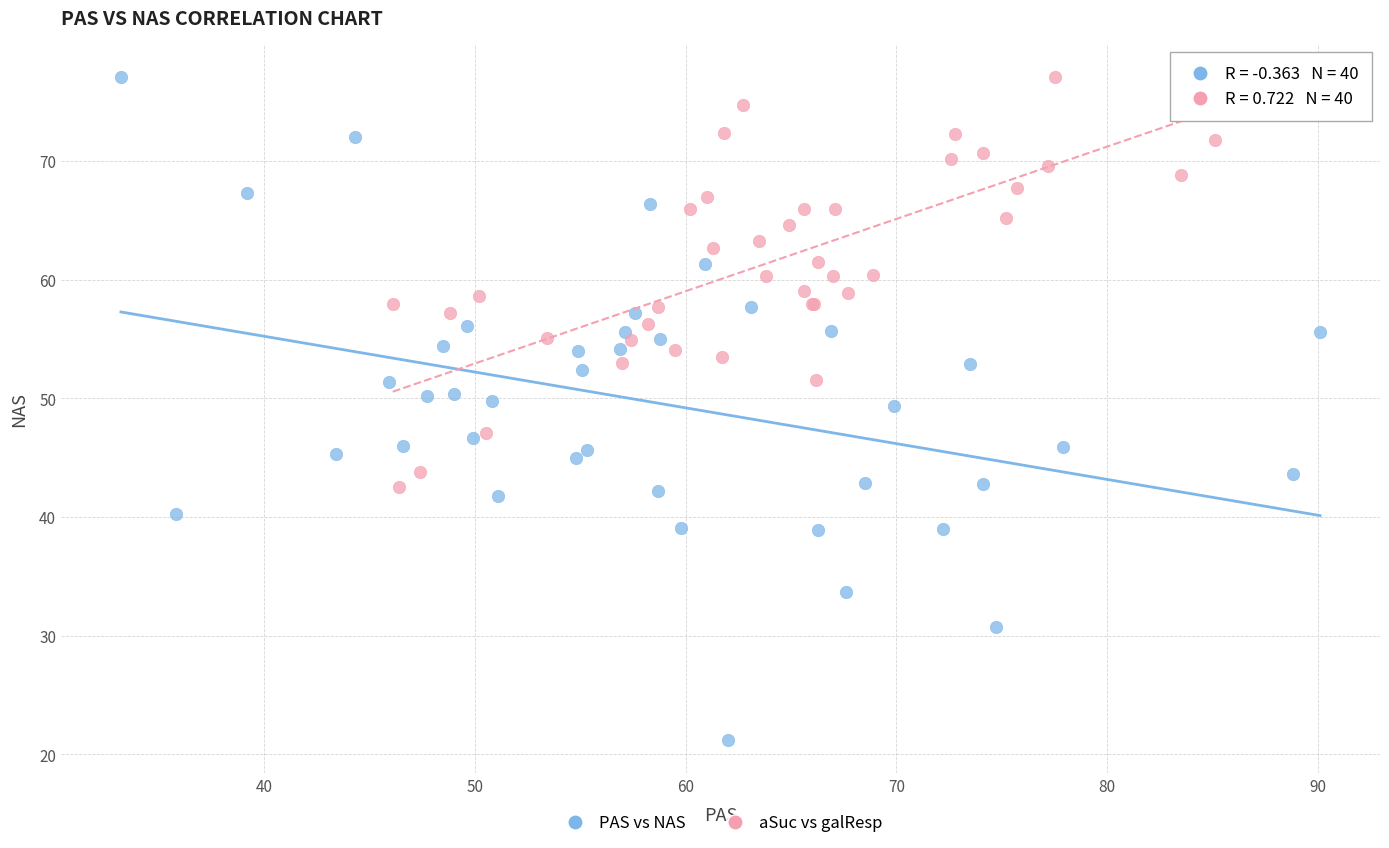

Which series contains the lowest Y value?

PAS vs NAS